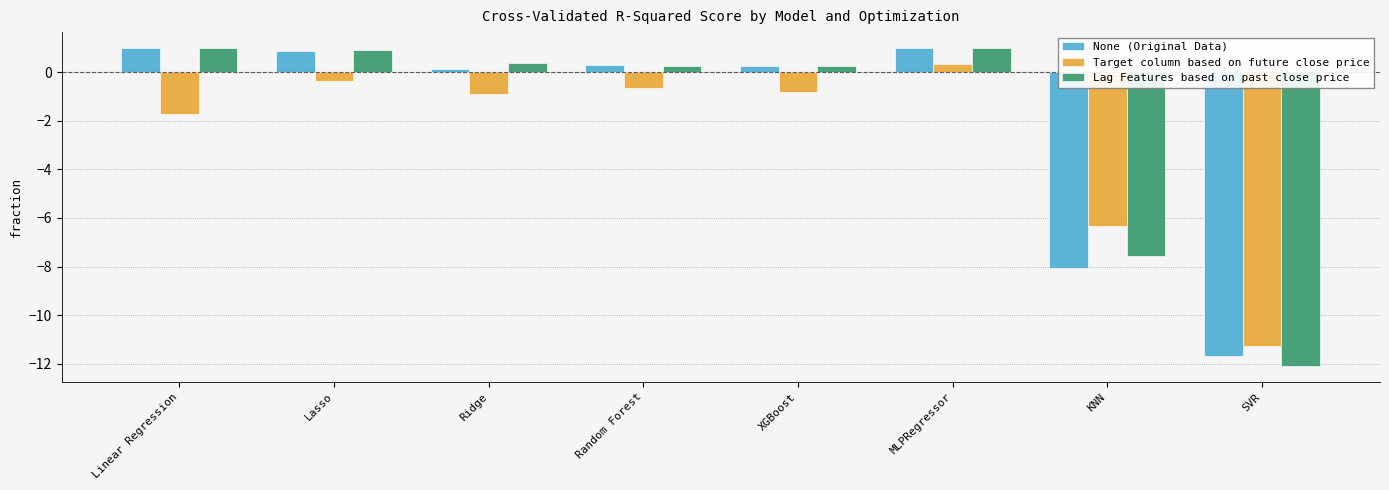

What is the greatest value displayed?

1.0